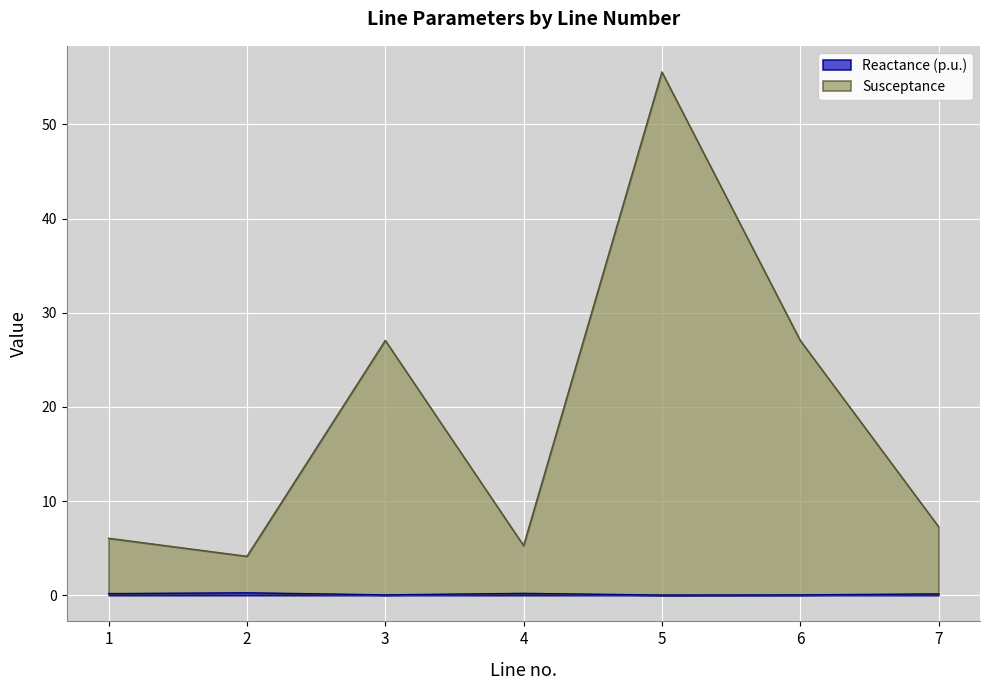

At which category does Reactance (p.u.) reach its first local peak?

2